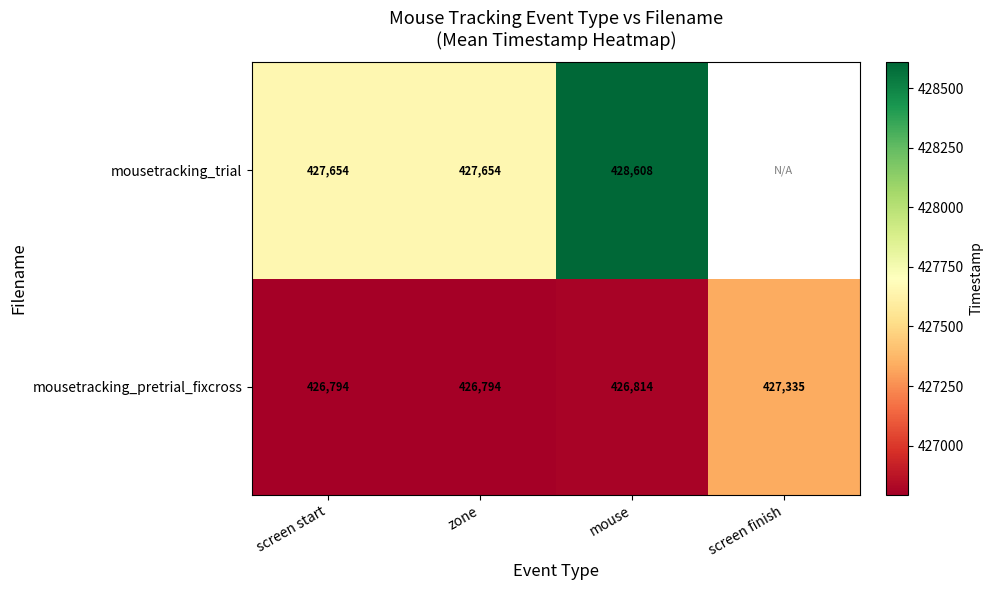

What is the smallest value displayed?

426793.6